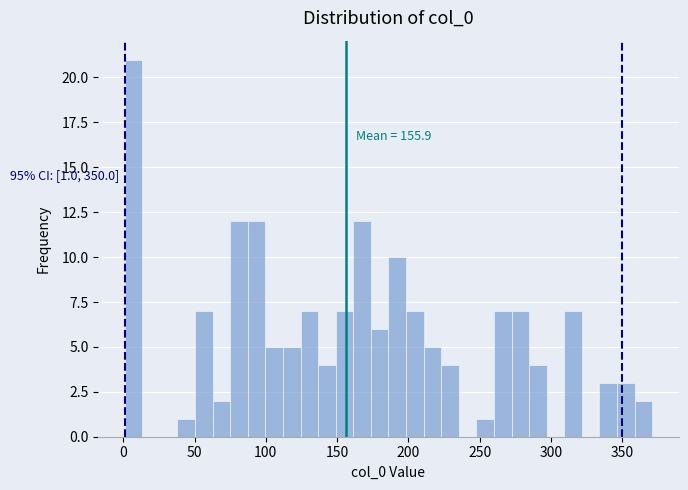

Around what value on the x-axis is the tallest bar? Give the approximate position of its centre, as read against the axis.

5